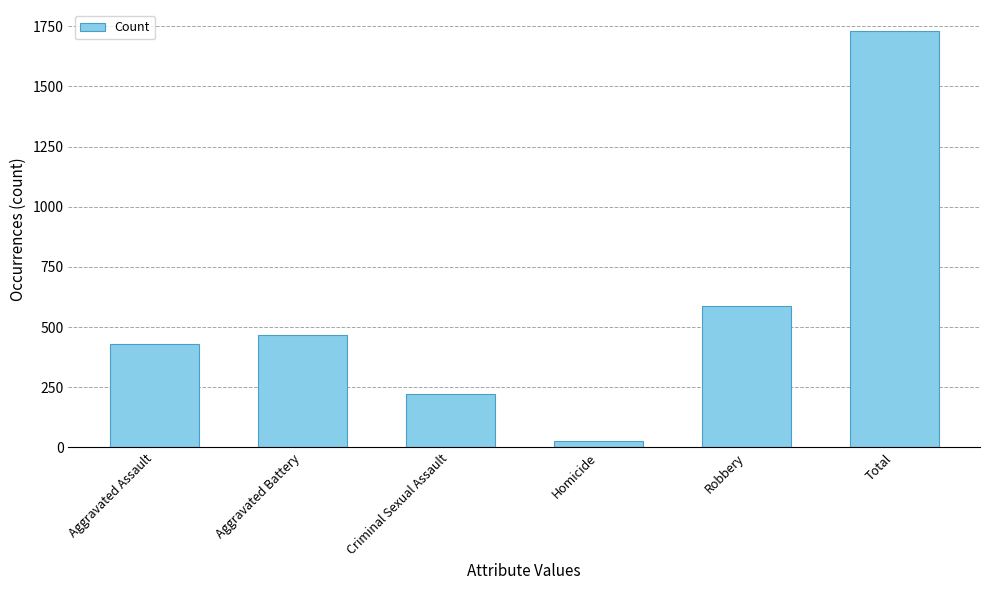

Reading left to right, list all the values displayed in this chart.

428	466	224	25	588	1731